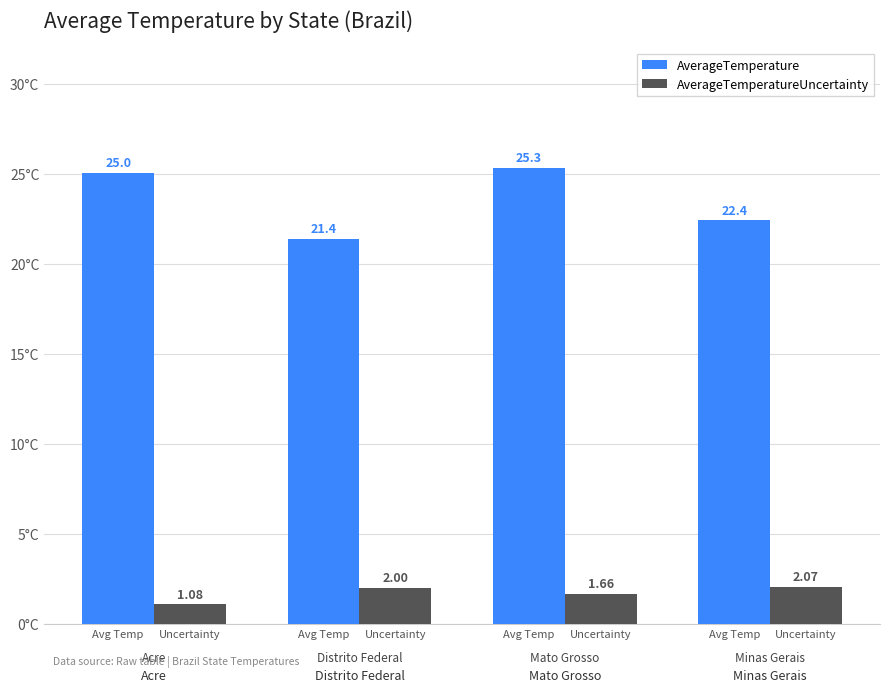

How many distinct data groups are displayed?

2